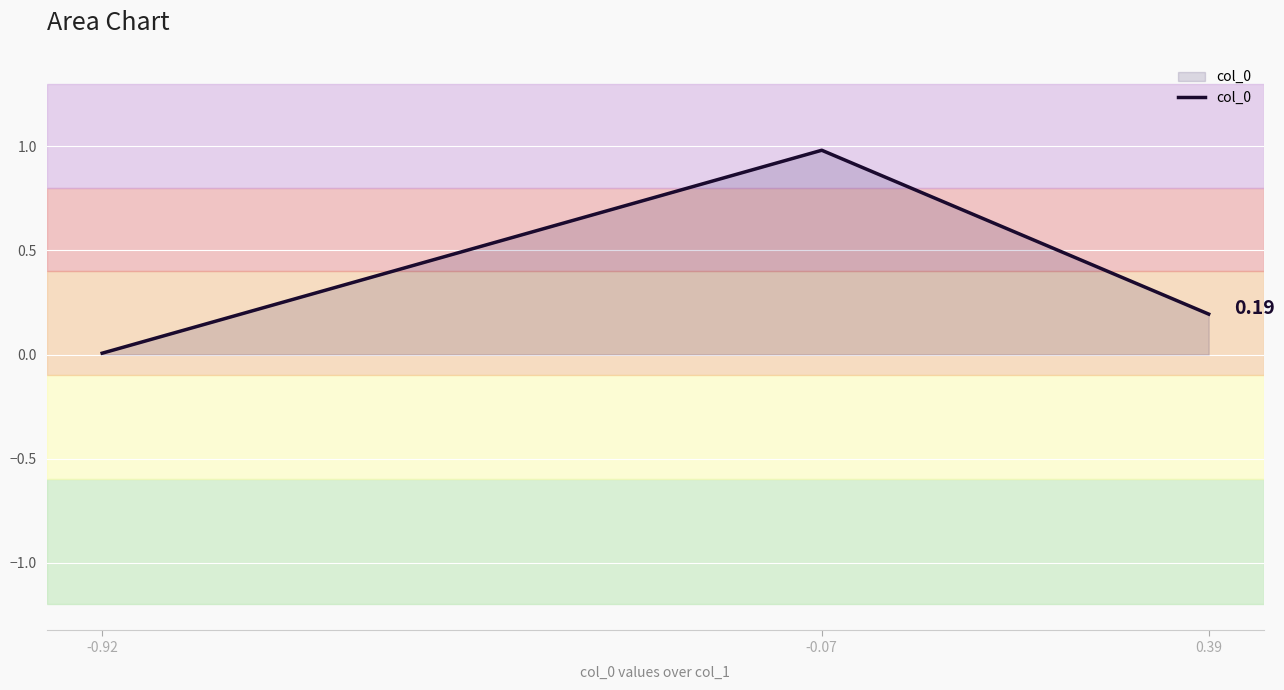

How many lines are shown in the chart?

1